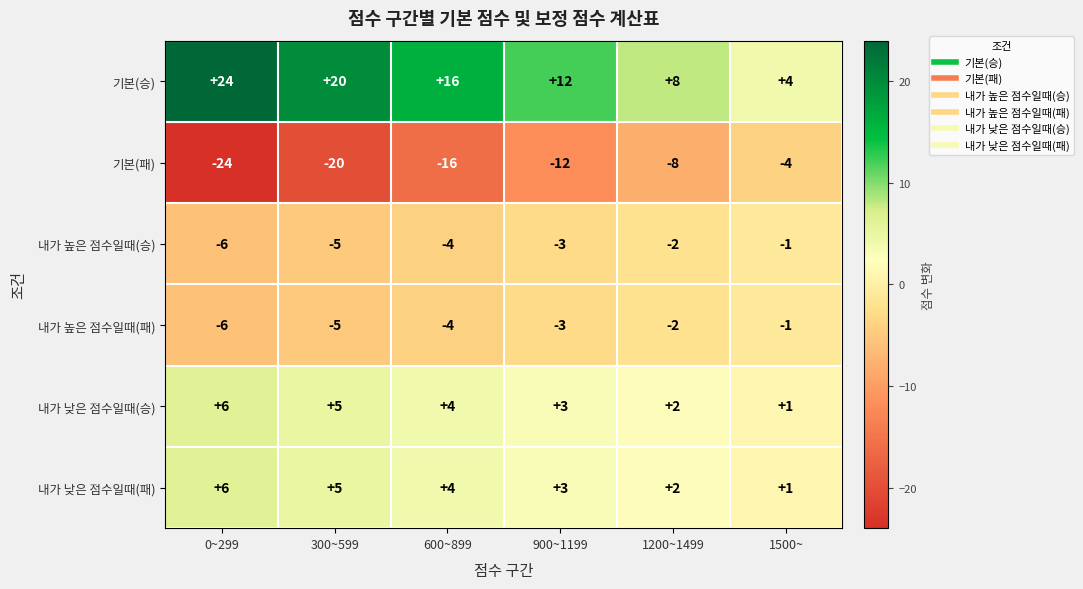

Where does the 내가 높은 점수일때(패) series first go above -3?

1200~1499